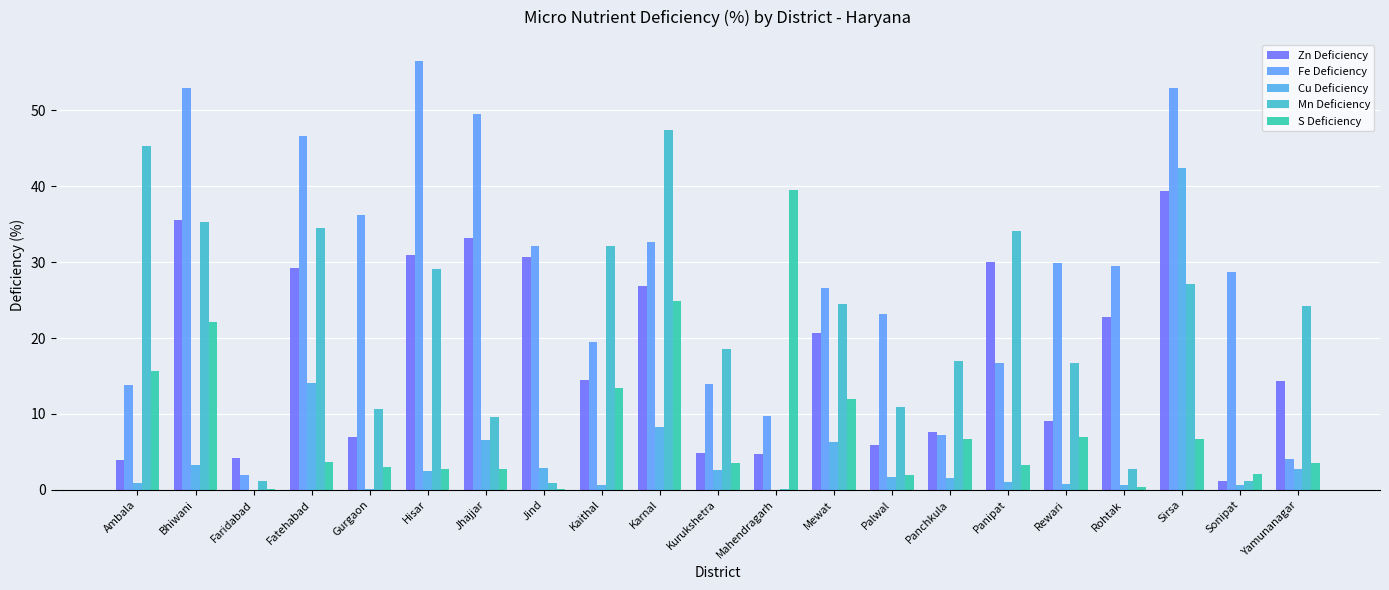

How many groups of bars are there?

21